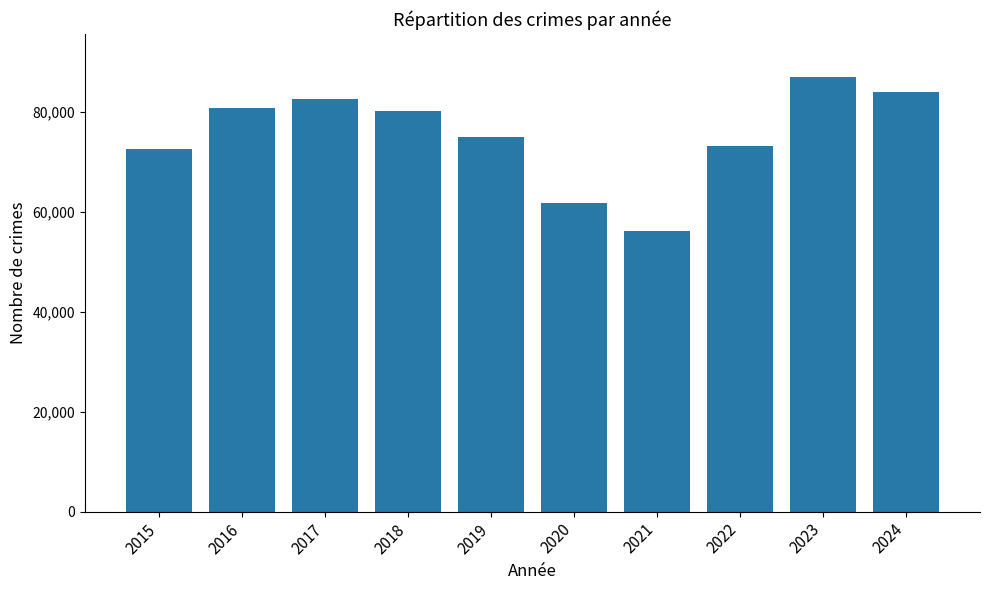

Which label corresponds to the smallest value in the chart?

2021